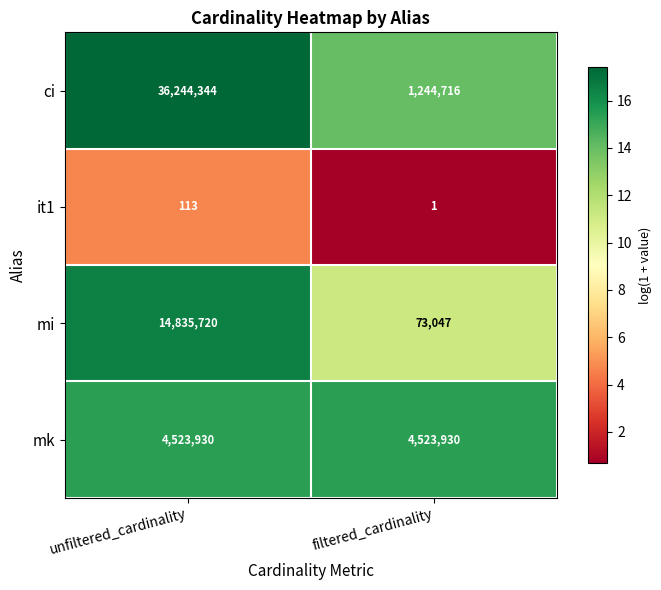

What is the total value across all series at filtered_cardinality?

5841694